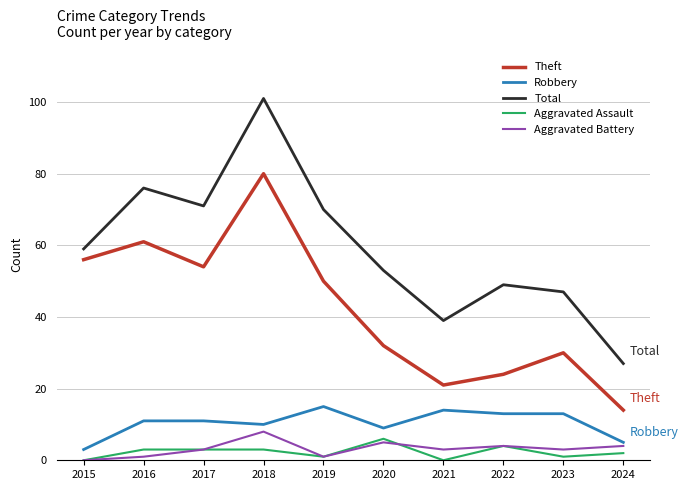

Is it true that Aggravated Battery equals 0 at 2015?

True